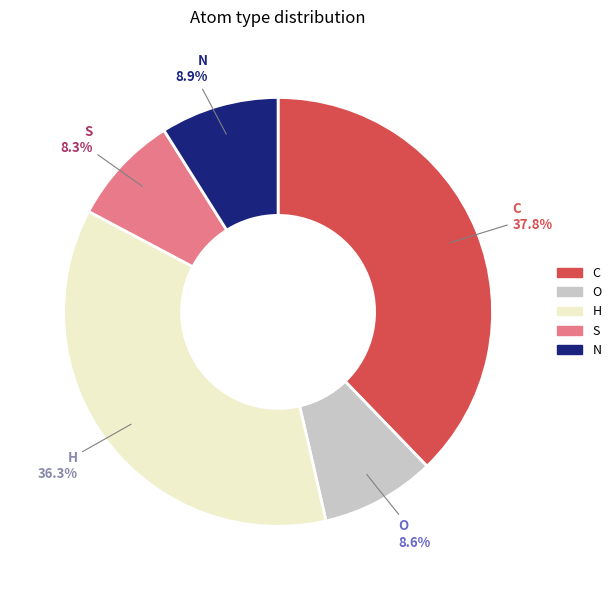

To the nearest percent, what percentage of the pie is N?

9%